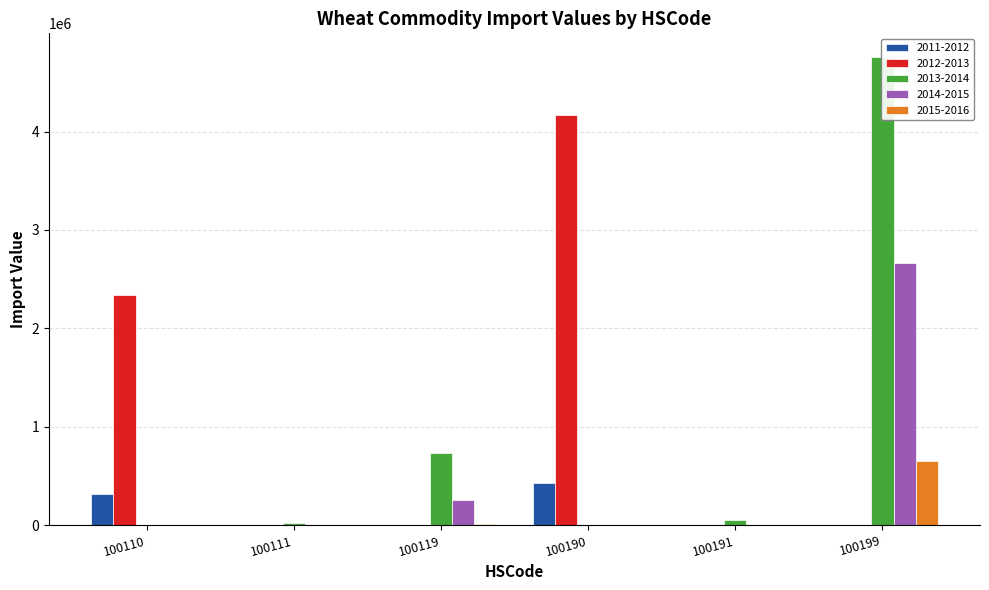

The value of 2013-2014 at 100111 is 27343.2. True or false?

True